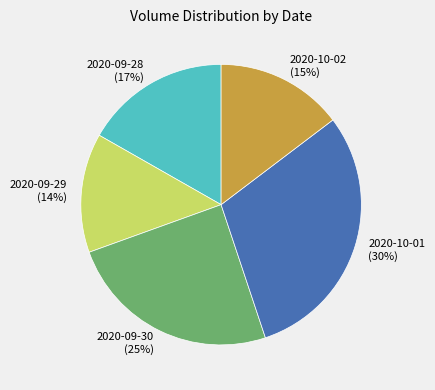

Count the number of slices in the pie.

5